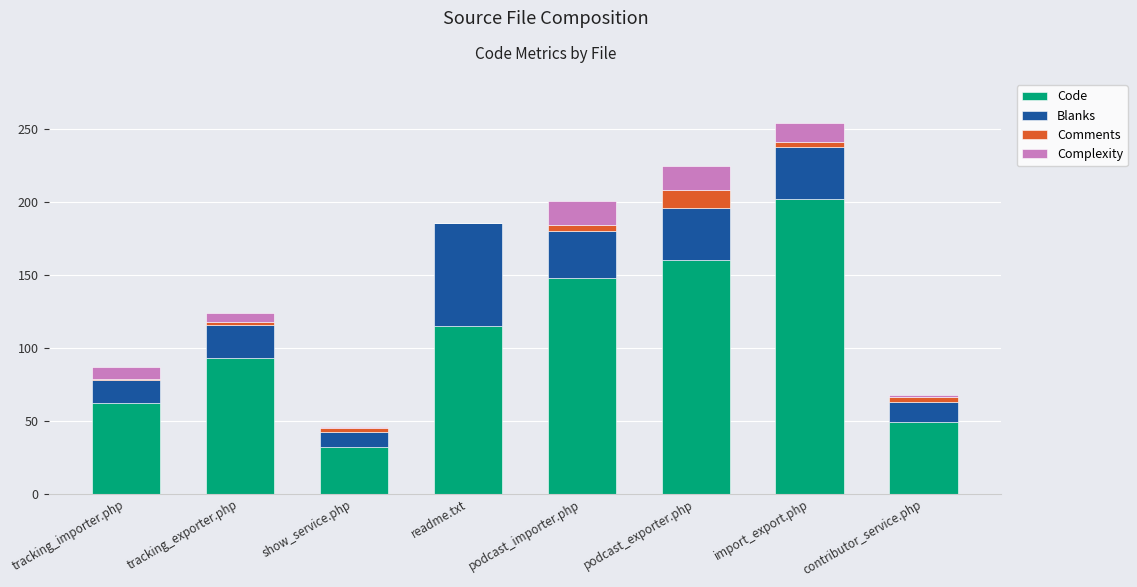

What is the total value across all series at podcast_exporter.php?

225